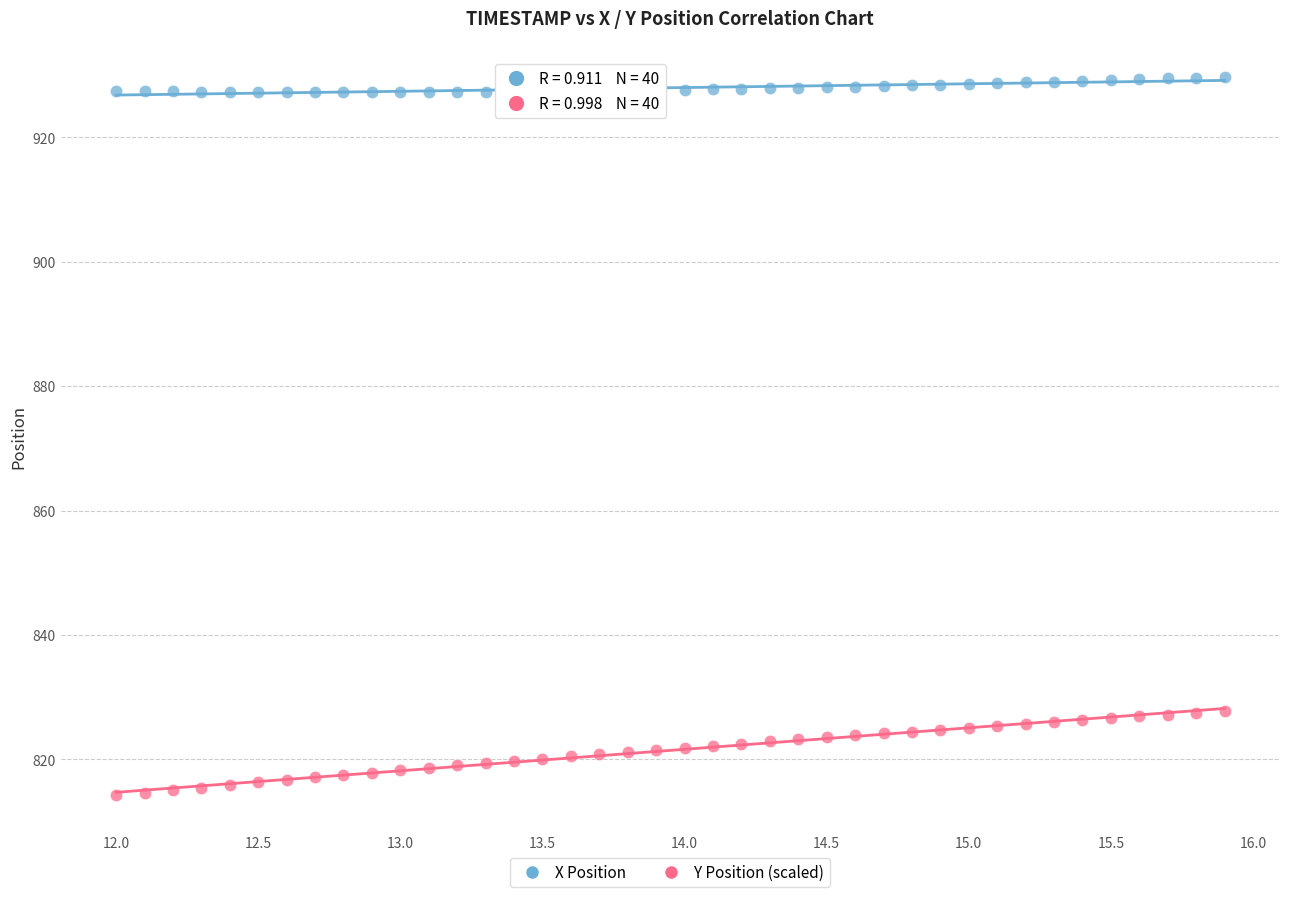

Which series contains the lowest Y value?

Y Position (scaled)